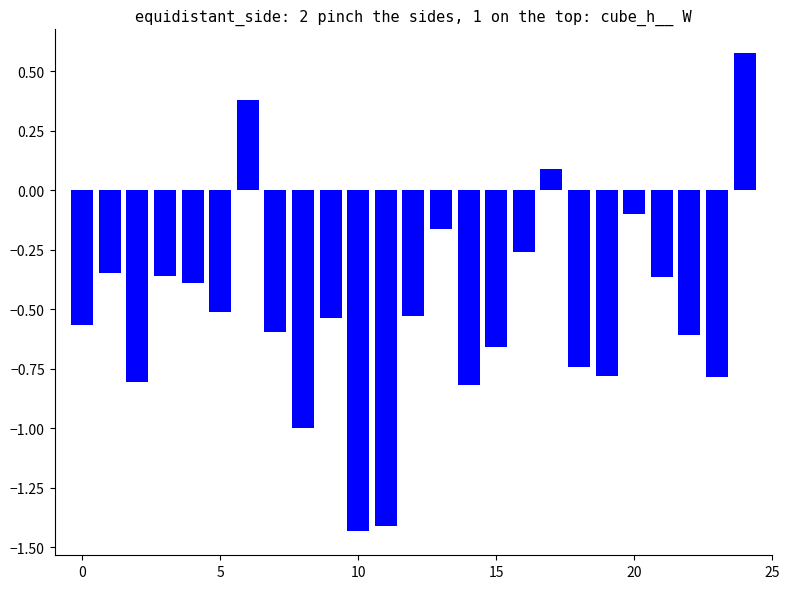

What is the difference between the maximum and minimum values?

2.0